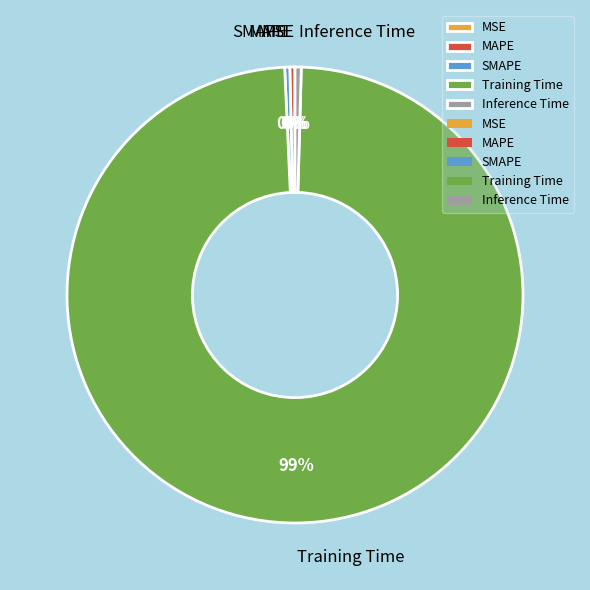

To the nearest percent, what is the average slice percentage?

20%